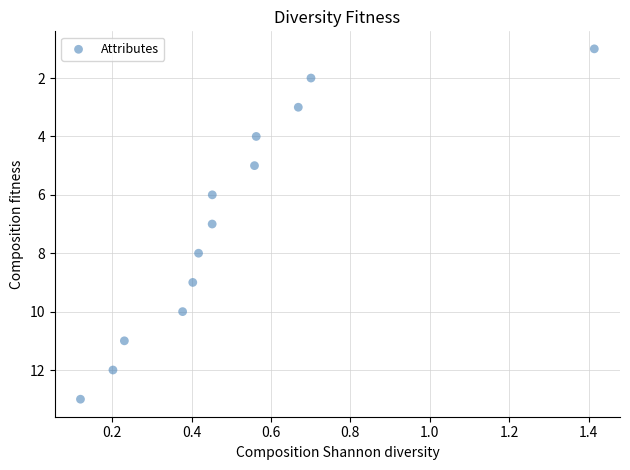

What is the range of Y values (max minus min)?

12